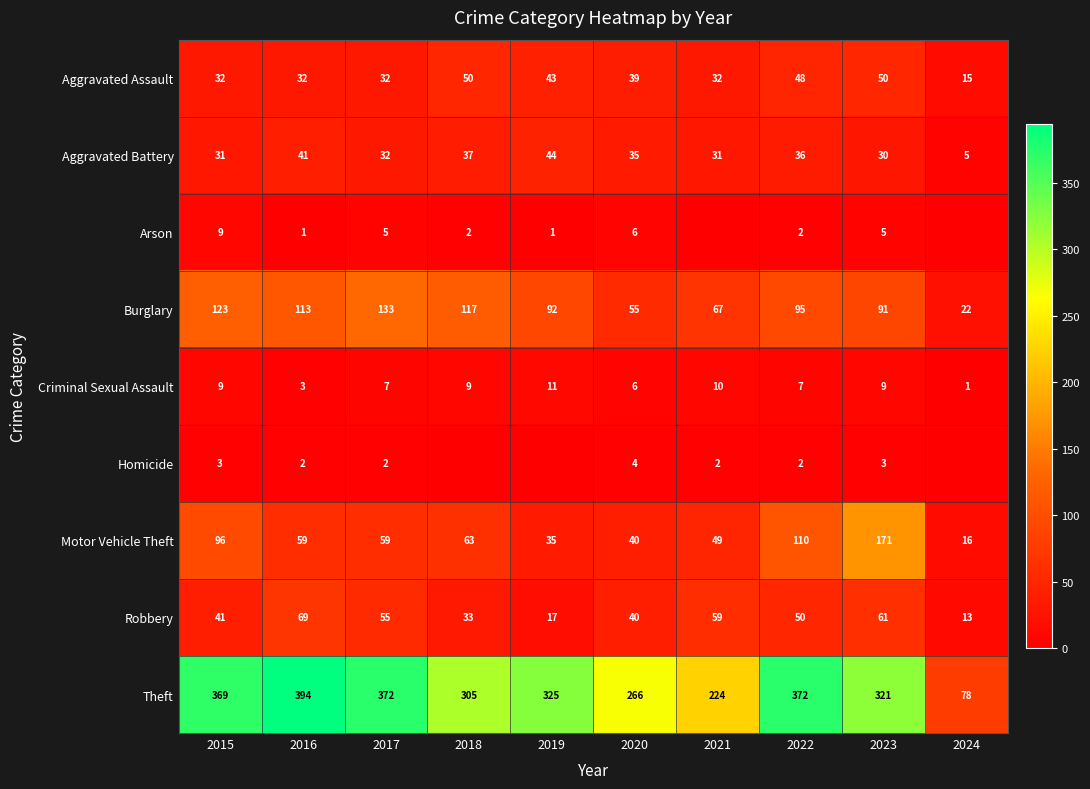

What is the average value of the Burglary series?

91